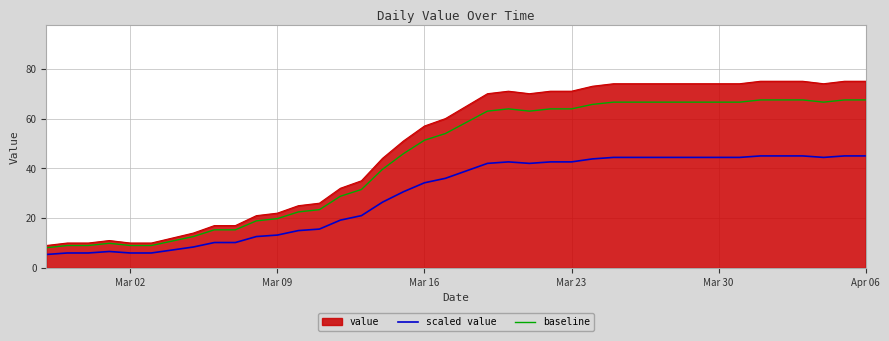

What is the minimum value for scaled value?

5.4